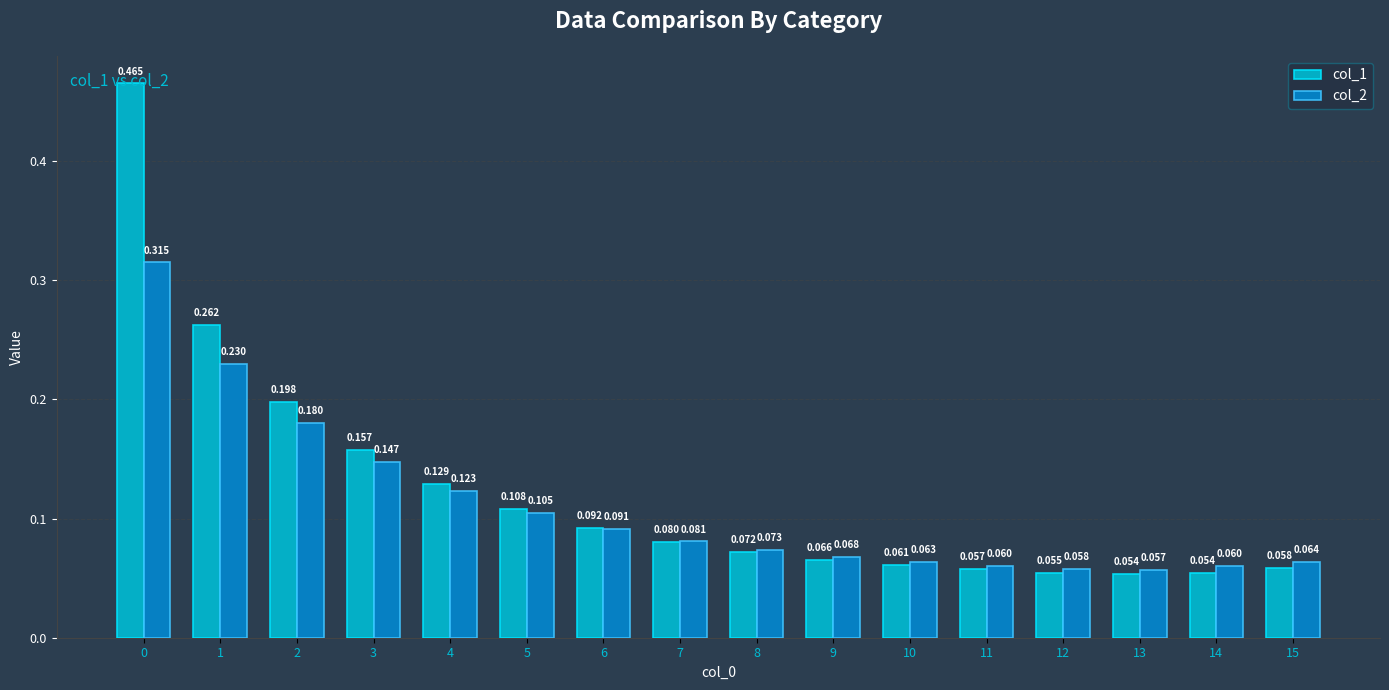

List the series in order of their overall mean, lowest first.

col_2, col_1